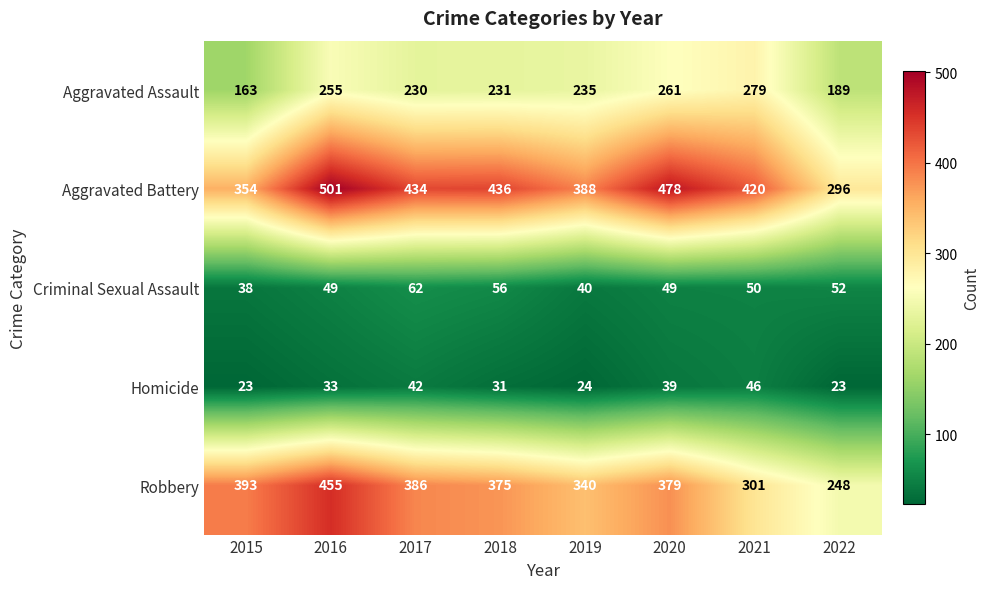

What is the total value across all series at 2022?

808